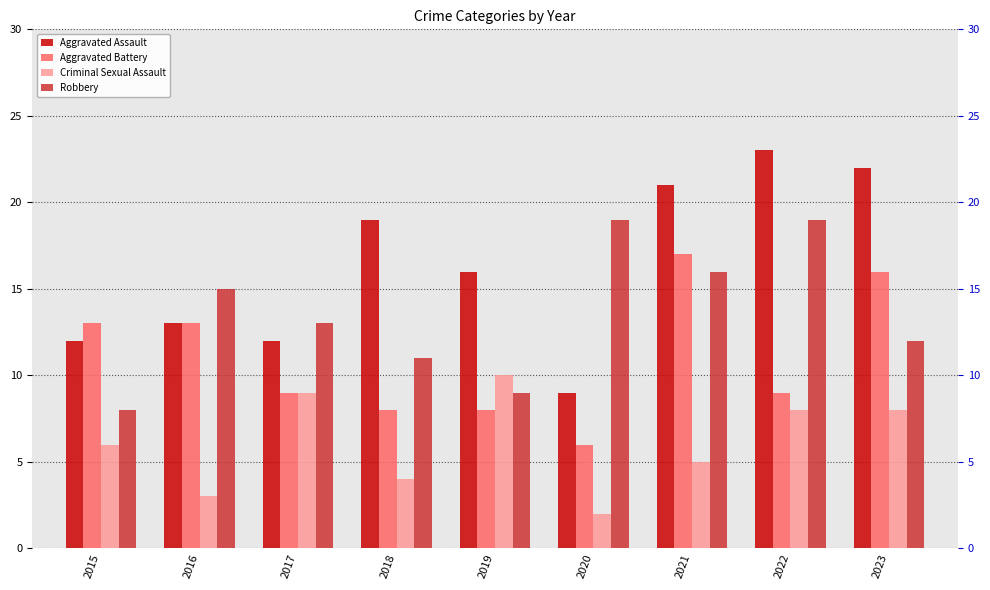

The Aggravated Battery series shows 6 at 2017. True or false?

False